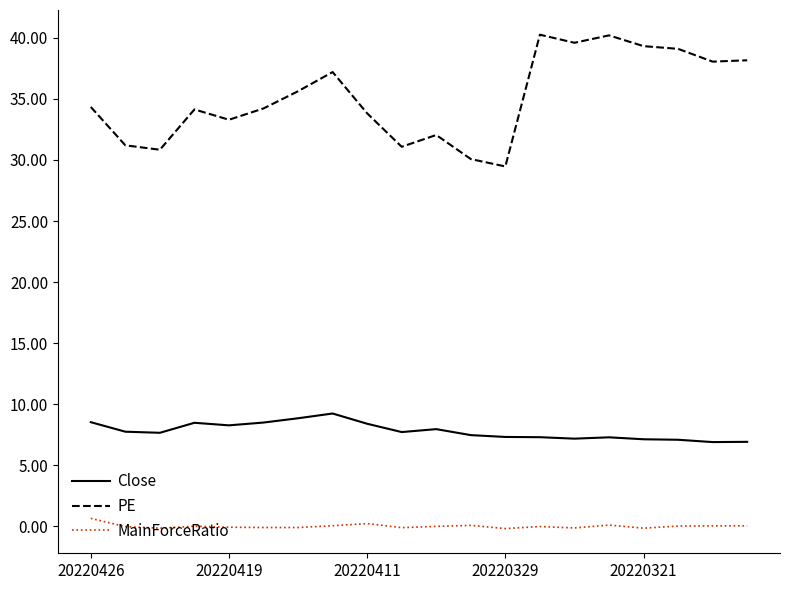

Which series has the largest total across all categories?

PE